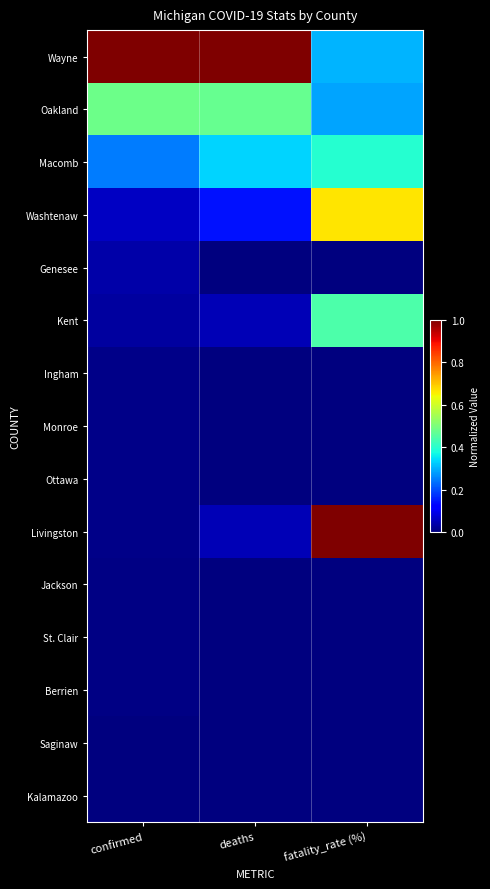

Rank the series by their maximum value, from lowest to highest.

Kalamazoo, Saginaw, St. Clair, Berrien, Jackson, Ottawa, Ingham, Monroe, Genesee, Macomb, Kent, Oakland, Washtenaw, Wayne, Livingston